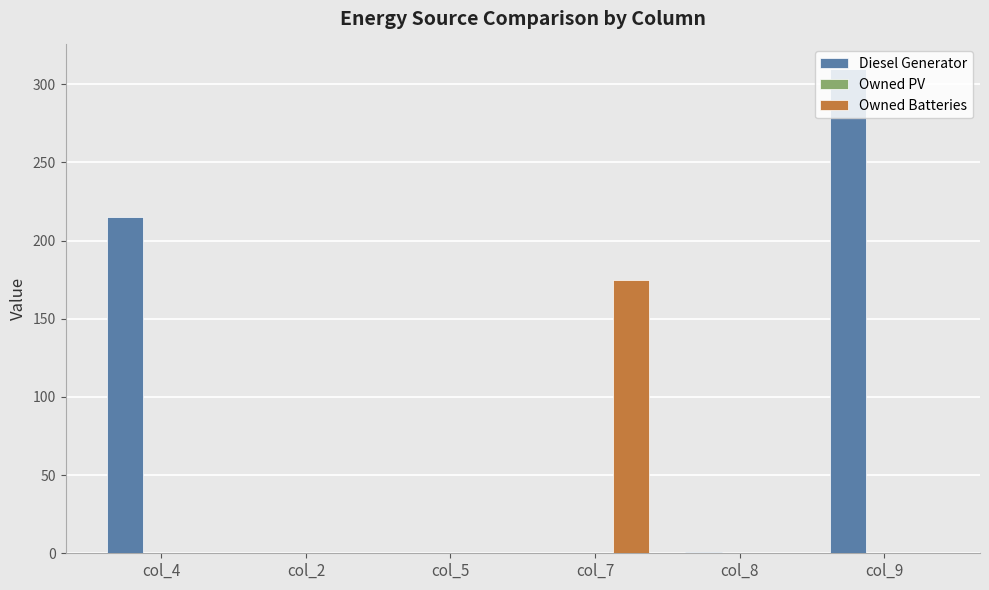

How many series are shown in this chart?

2